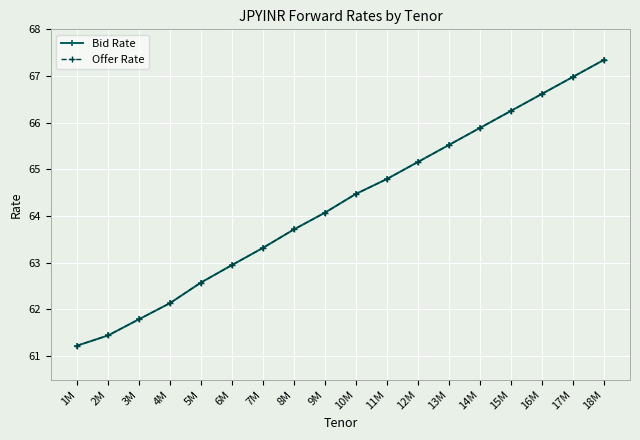

Between 5M and 11M, which series saw the biggest shift?

Bid Rate